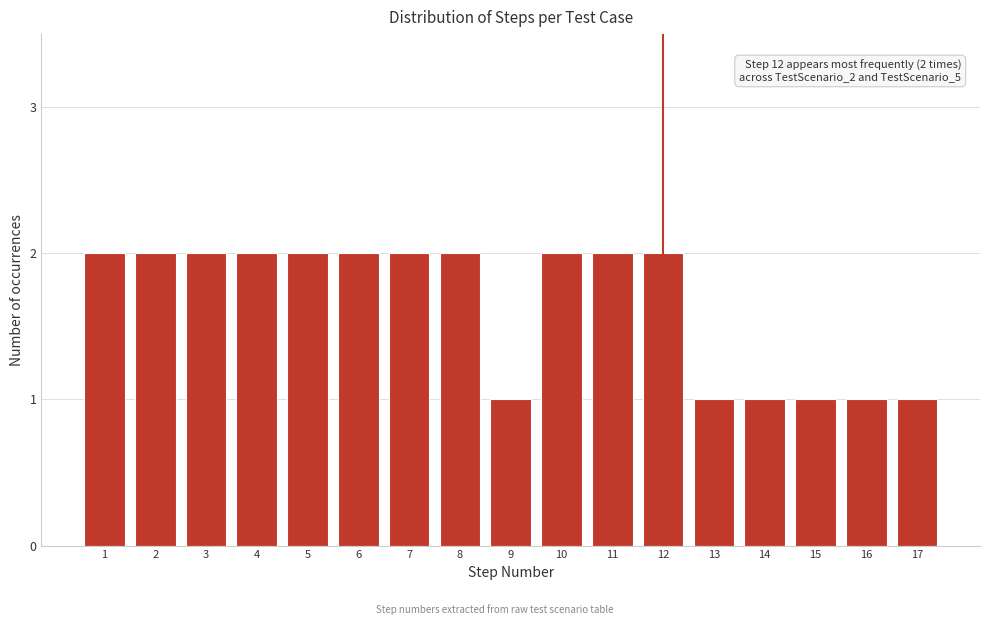

Reading left to right, transcribe all the data shown in this chart.

2	2	2	2	2	2	2	2	1	2	2	2	1	1	1	1	1